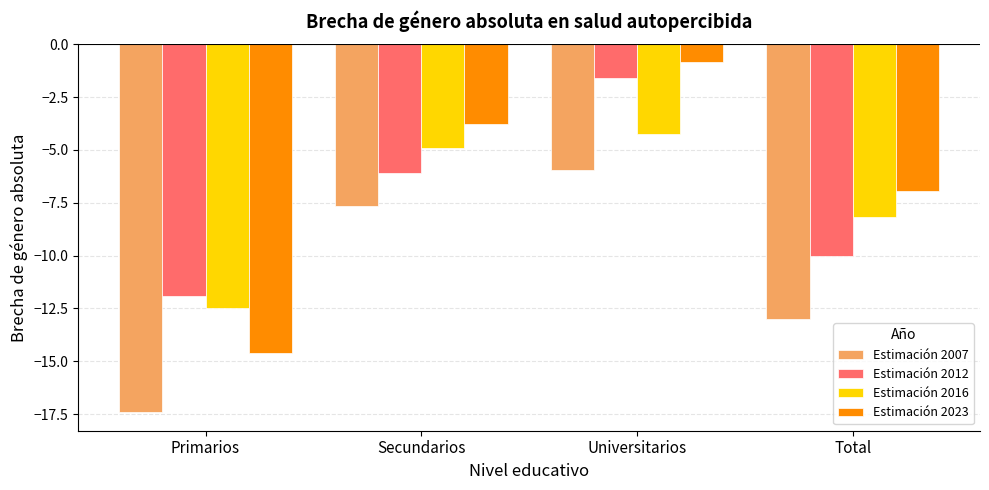

What is the sum of the Estimación 2012 values at Total and Primarios?

-21.9